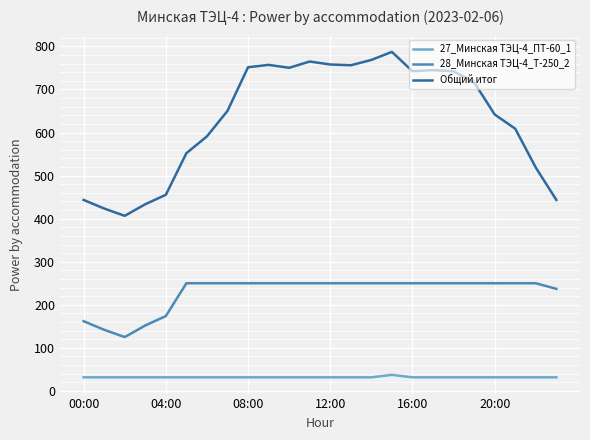

How many lines are shown in the chart?

3